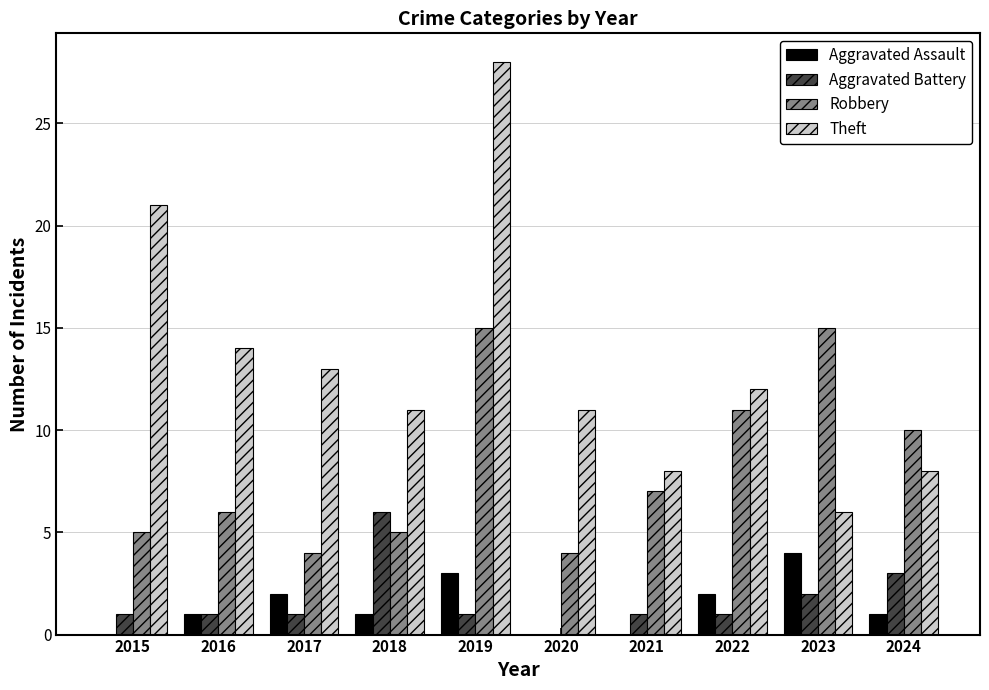

What is the spread (max minus min) of values at 2022?

11